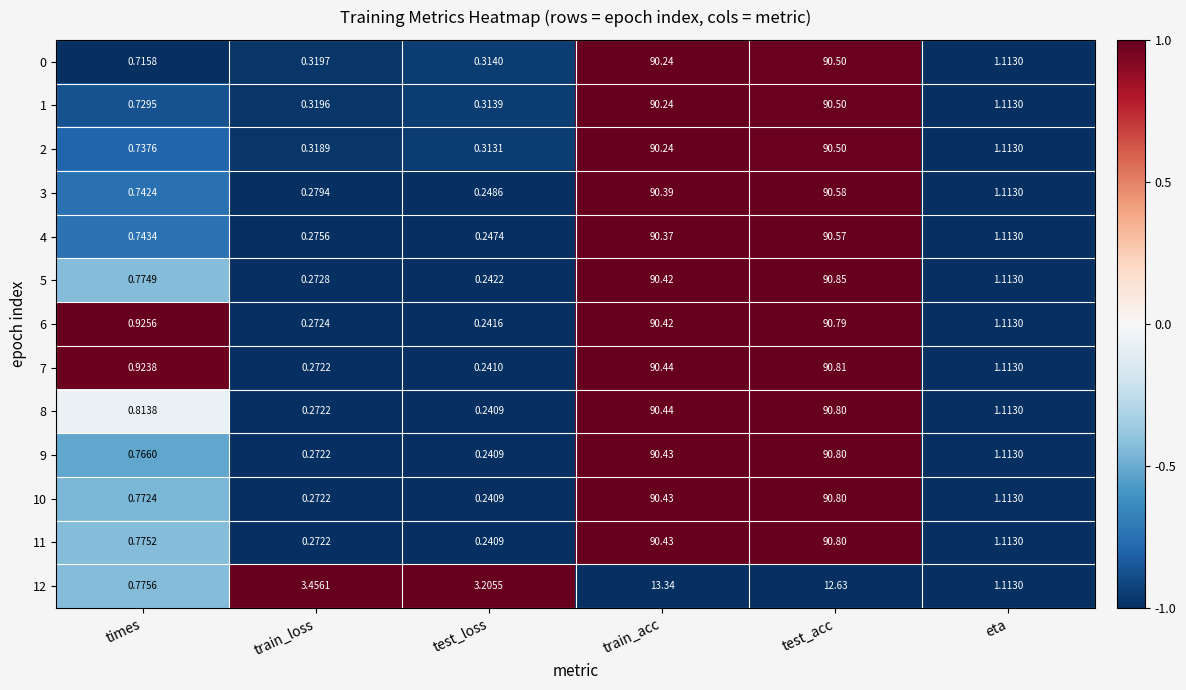

At which label is 10 closest to 45?

eta